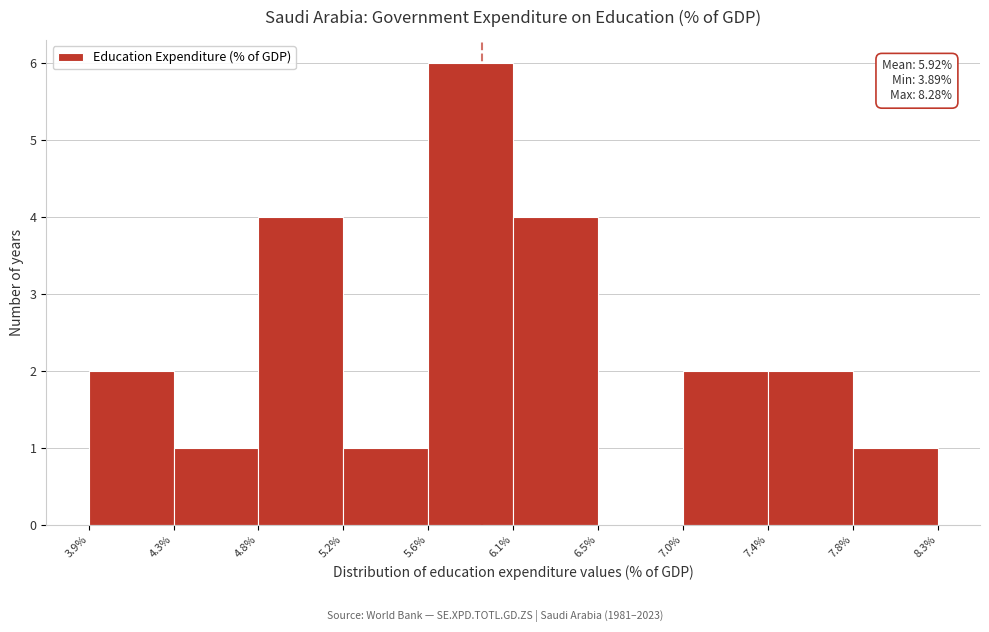

Which range on the x-axis has the tallest bar?

5.6% to 6.1%